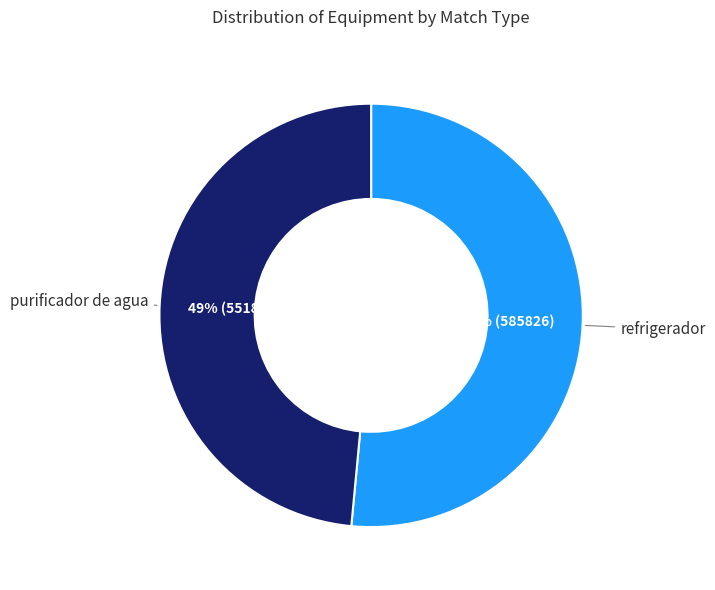

Count the number of slices in the pie.

2